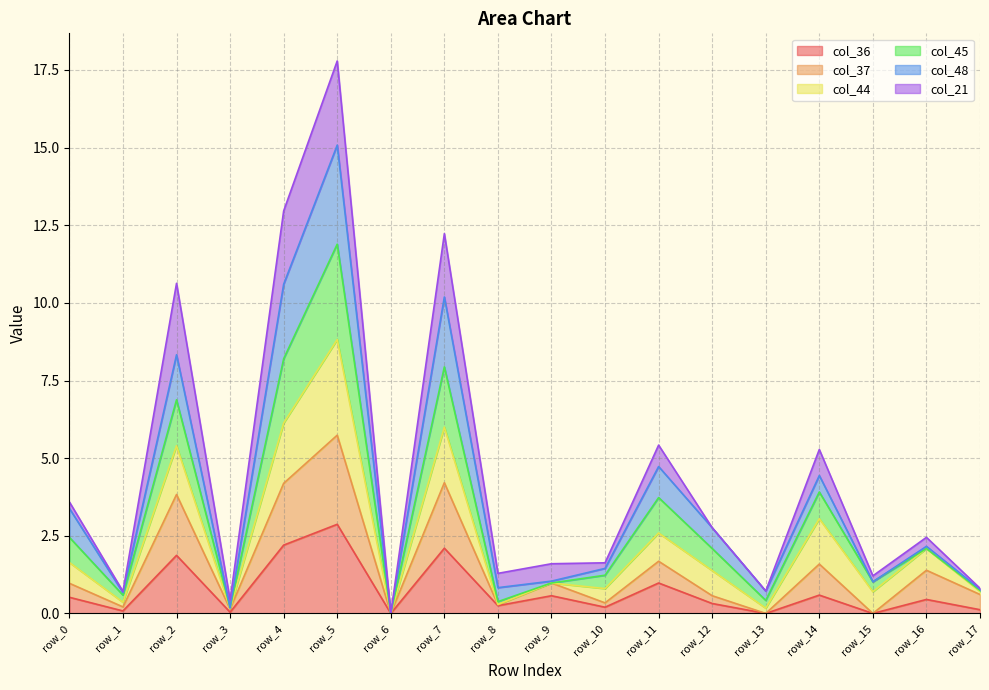

What is the sum of all col_36 values?

13.2